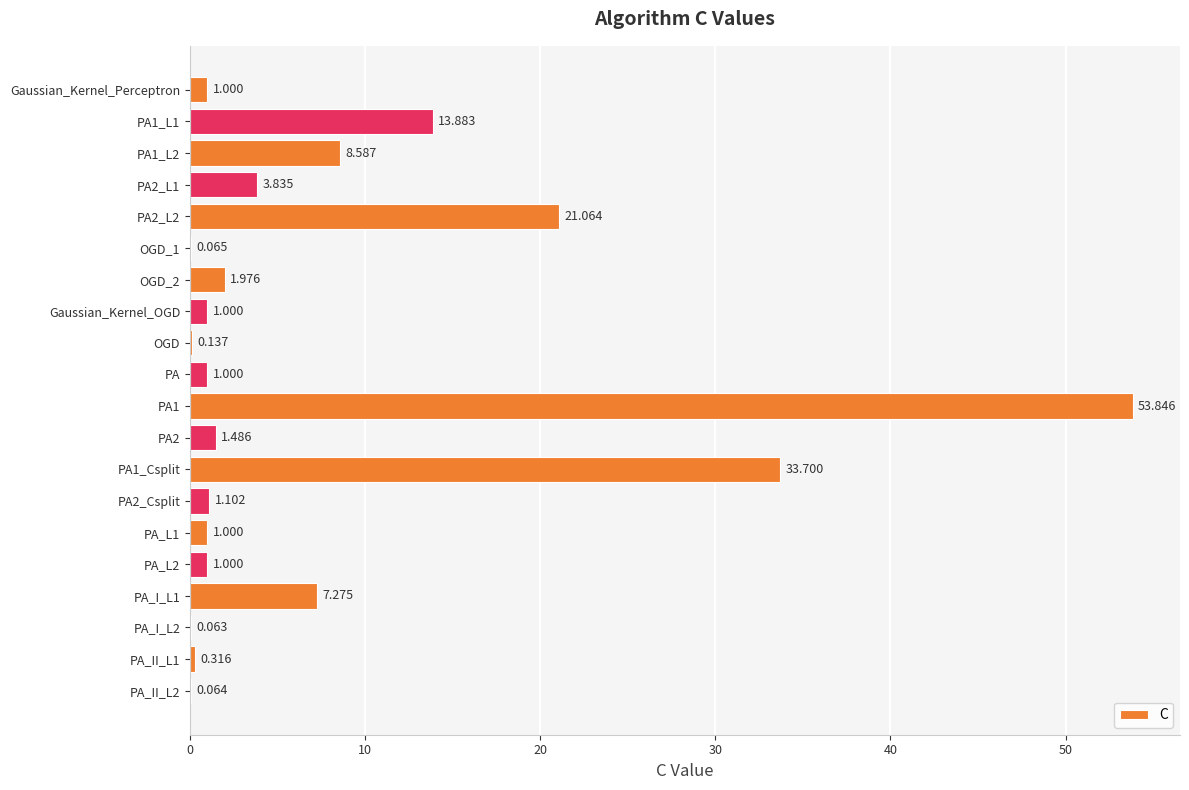

Are the bars horizontal?

Yes